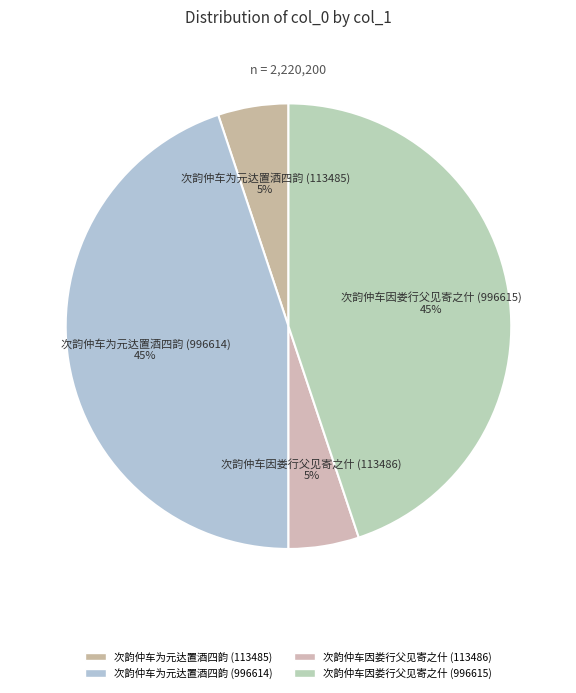

Is 次韵仲车因娄行父见寄之什 (113486) the majority of the pie?

No